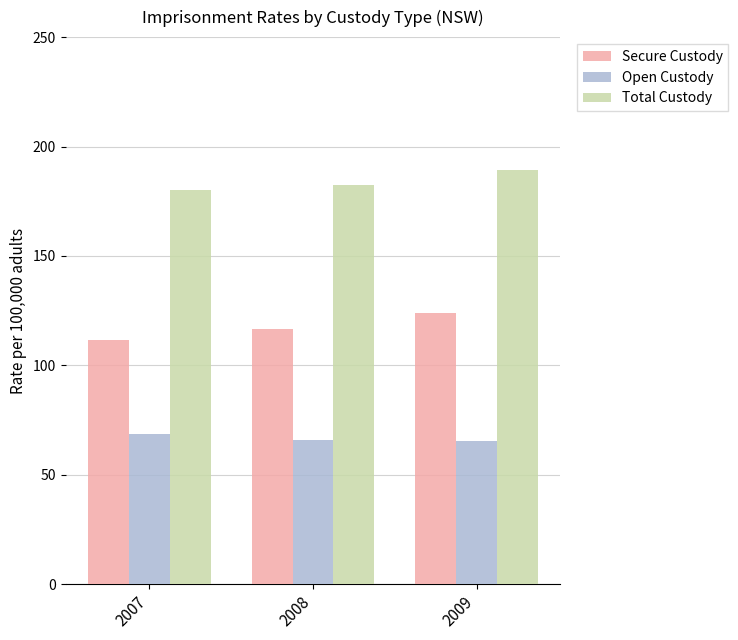

What is the total value across all series at 2008?

365.1